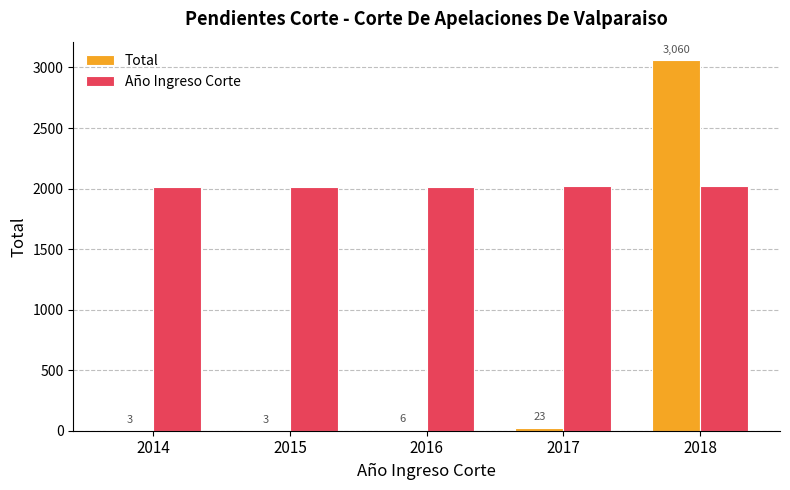

Which series has the widest spread of values?

Total